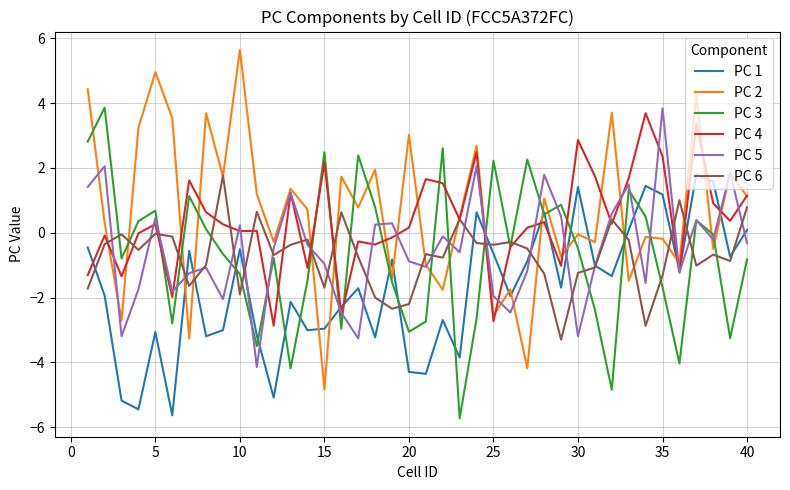

What is the average value of the PC 5 series?

-0.5